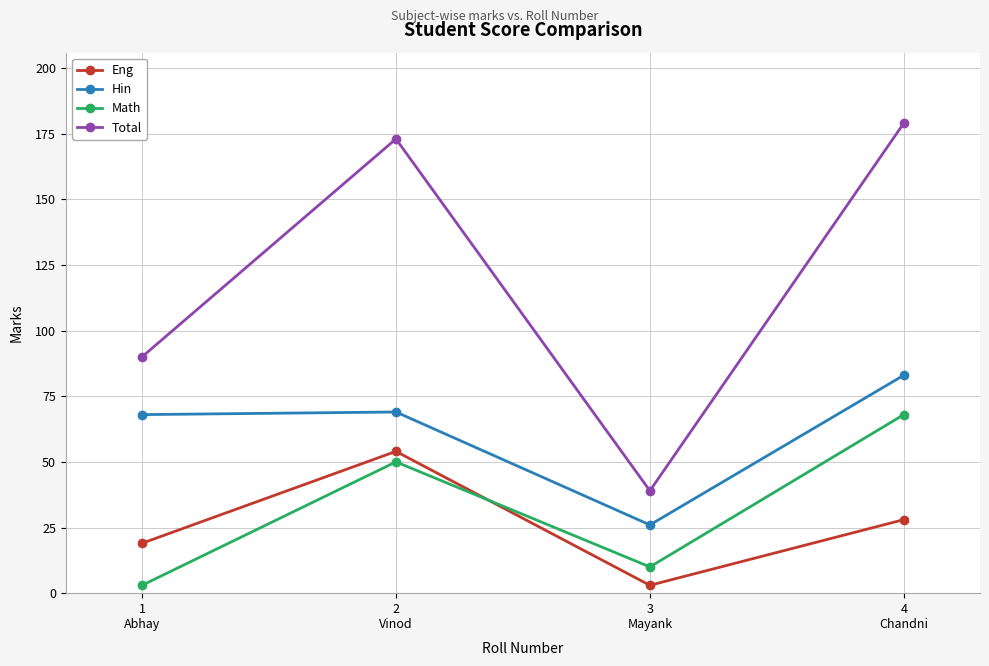

Which series has the widest spread of values?

Total